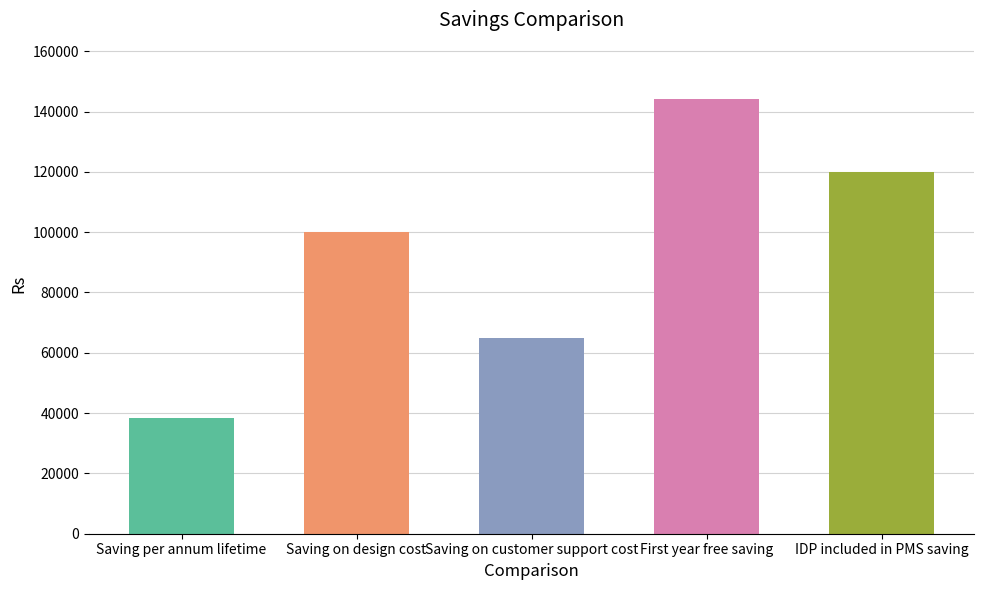

Are the bars horizontal?

No